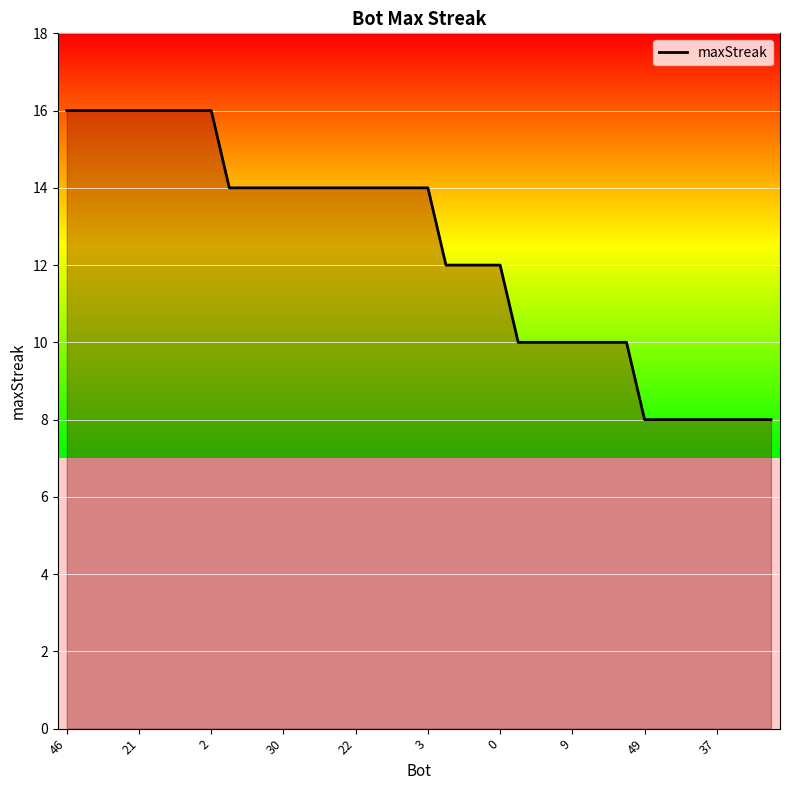

What is the difference between the maximum and minimum values?

8